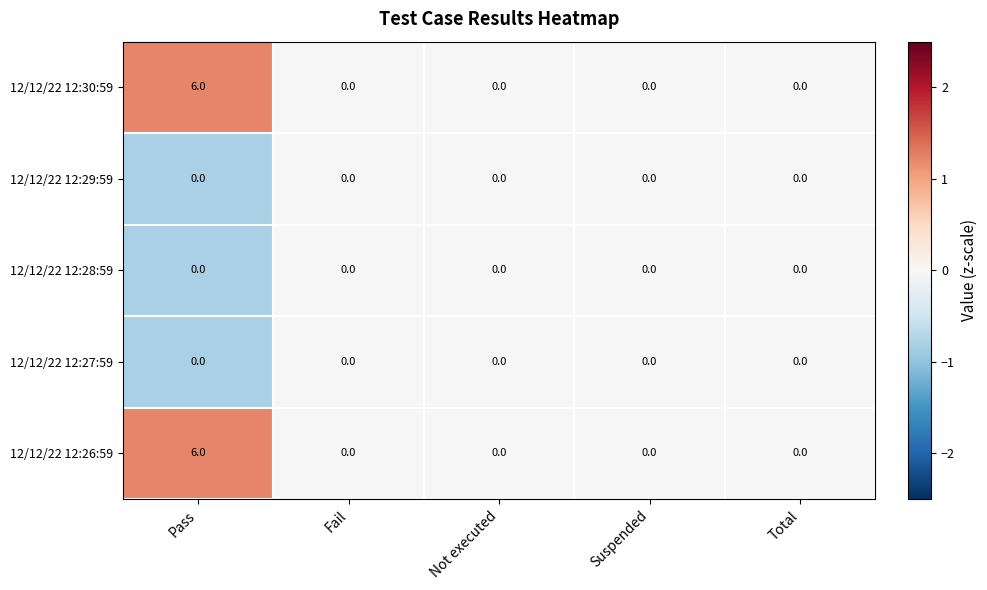

At which category does the chart reach its peak across all series?

Pass